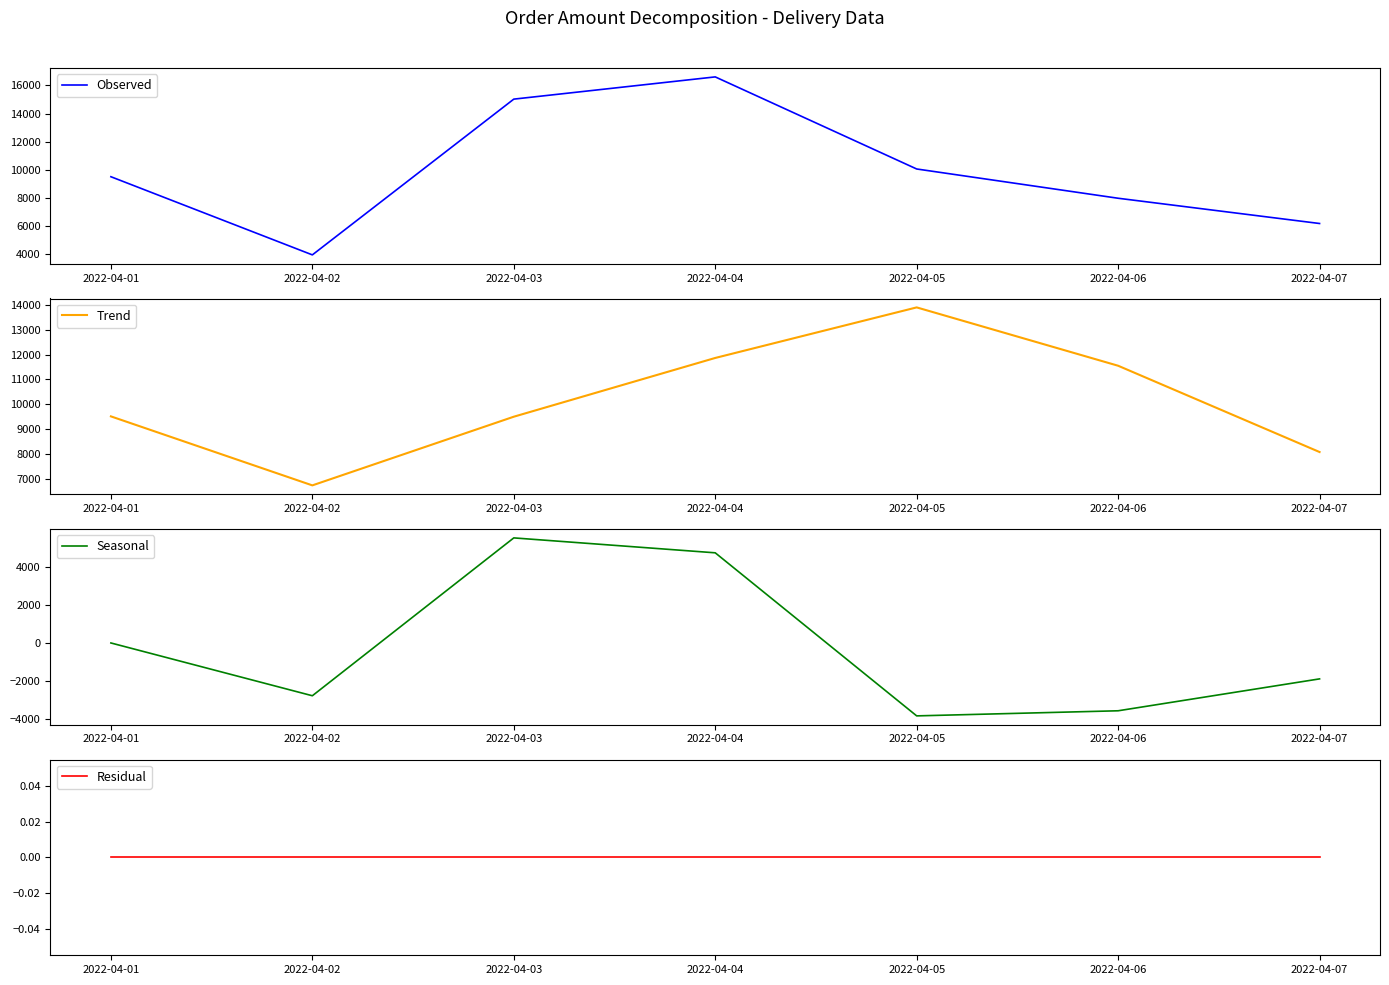

True or false: Trend and Seasonal cross at least once.

False